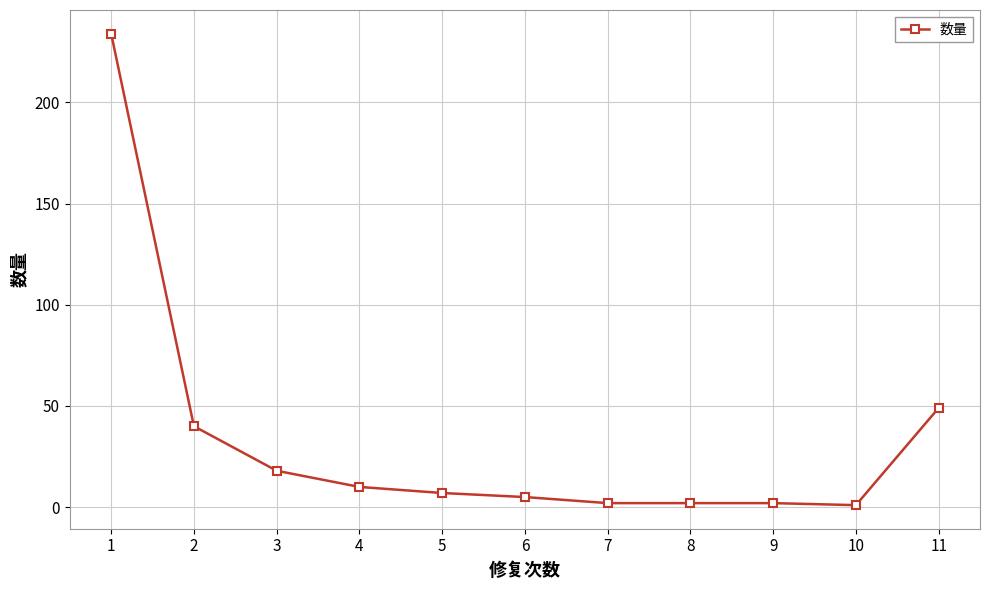

Is it true that the value at 1 is 325?

False